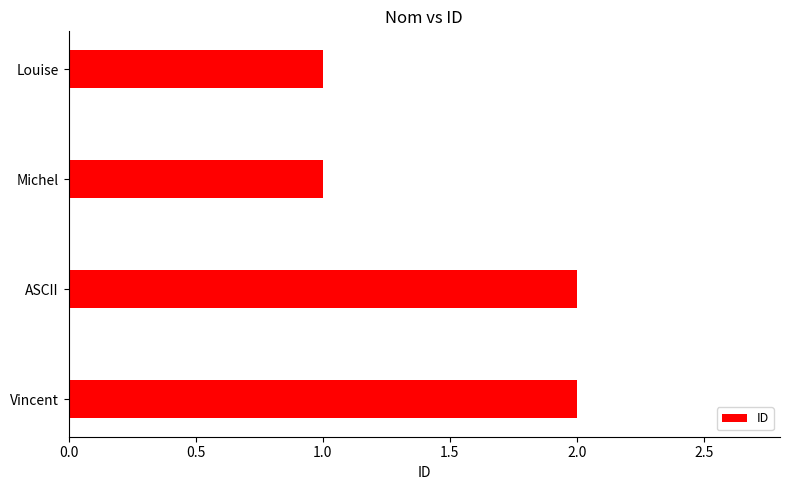

What is the greatest value displayed?

2